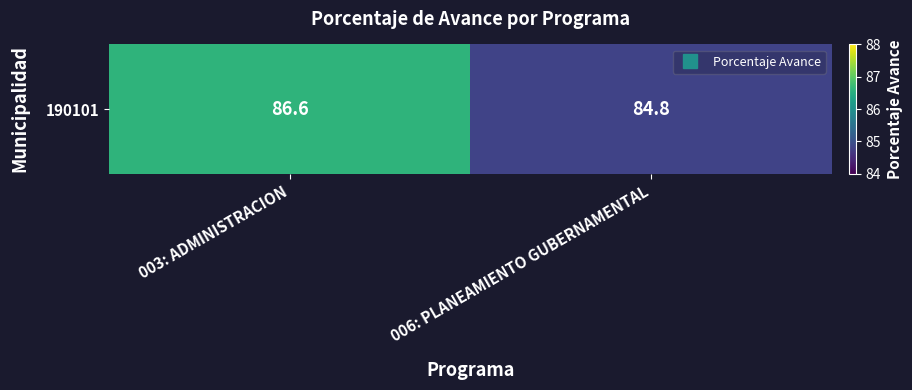

Reading left to right, what are all the values shown in this chart?

86.6	84.8